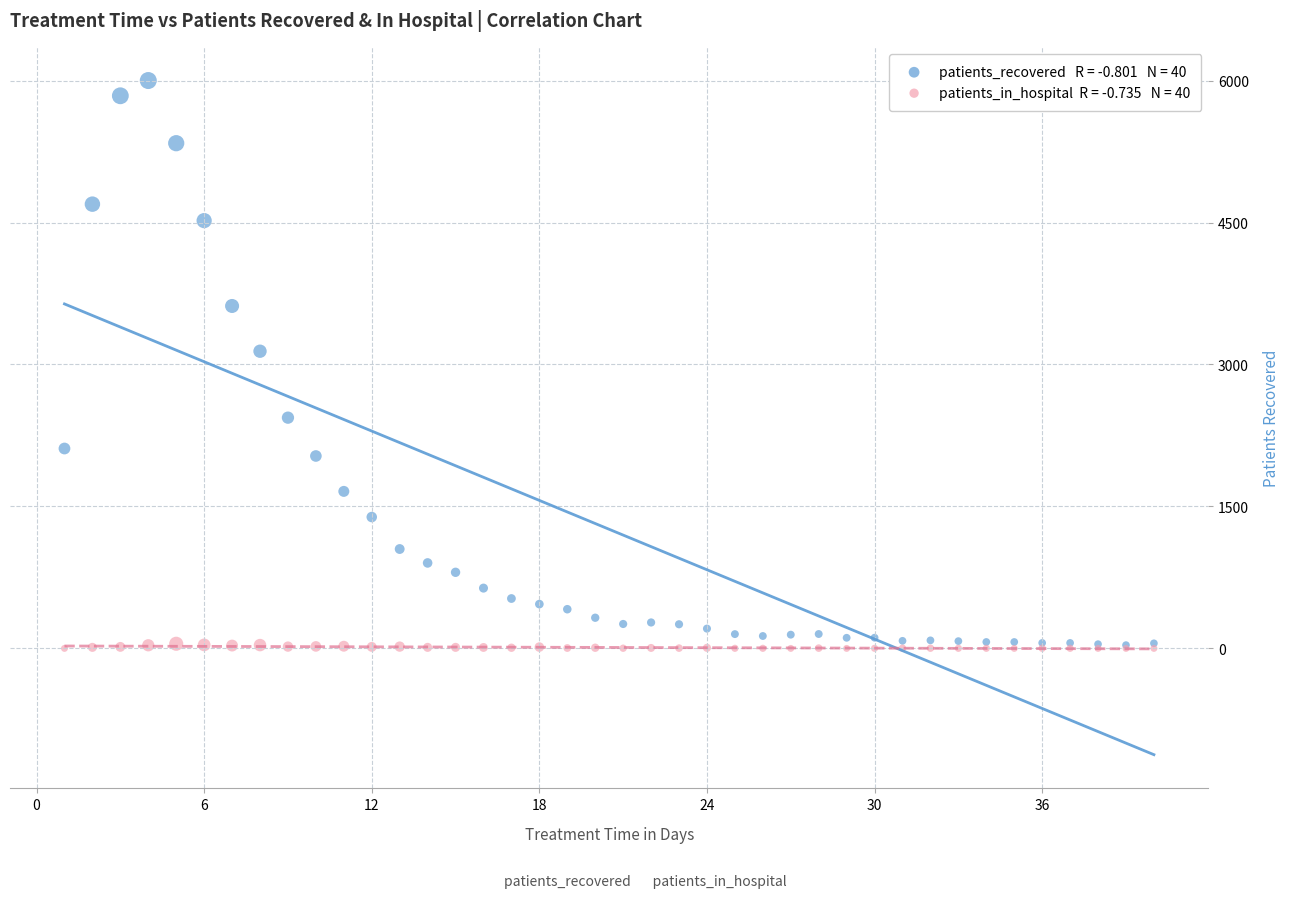

Across all series, what Y value is closest to 3000?

3140